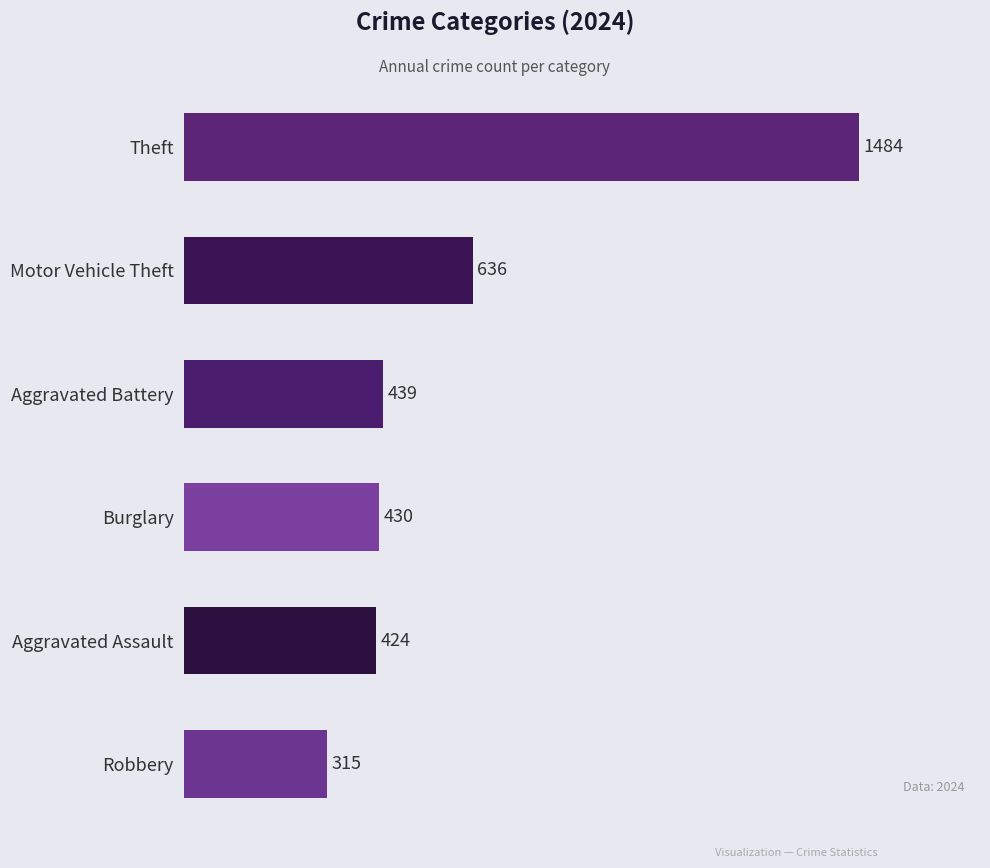

True or false: the data shows 439 at Aggravated Battery.

True